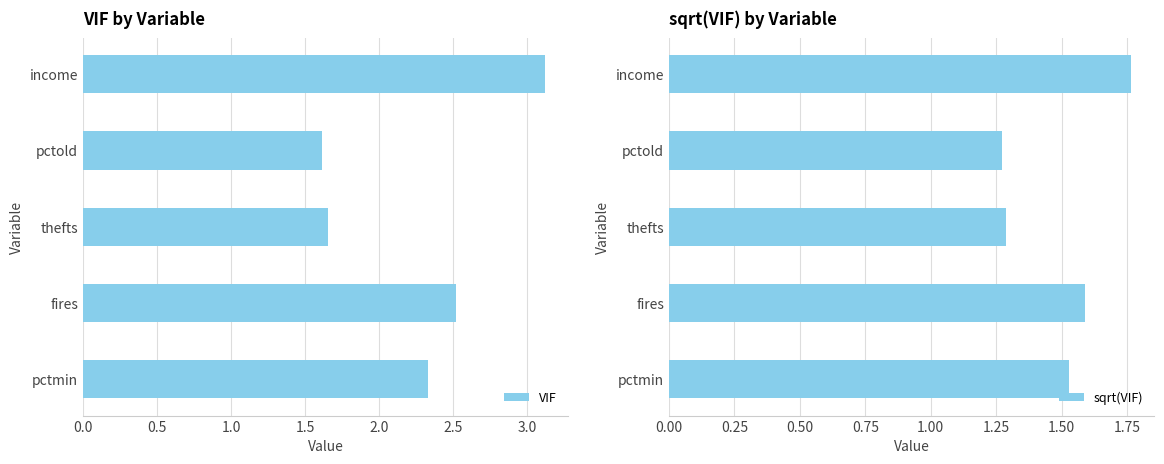

At how many categories does at least one series exceed 2?

3